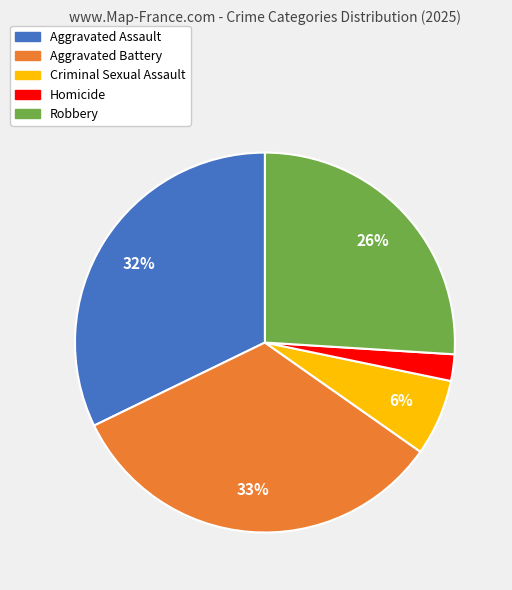

Rank the categories by value from highest to lowest.

Aggravated Battery, Aggravated Assault, Robbery, Criminal Sexual Assault, Homicide